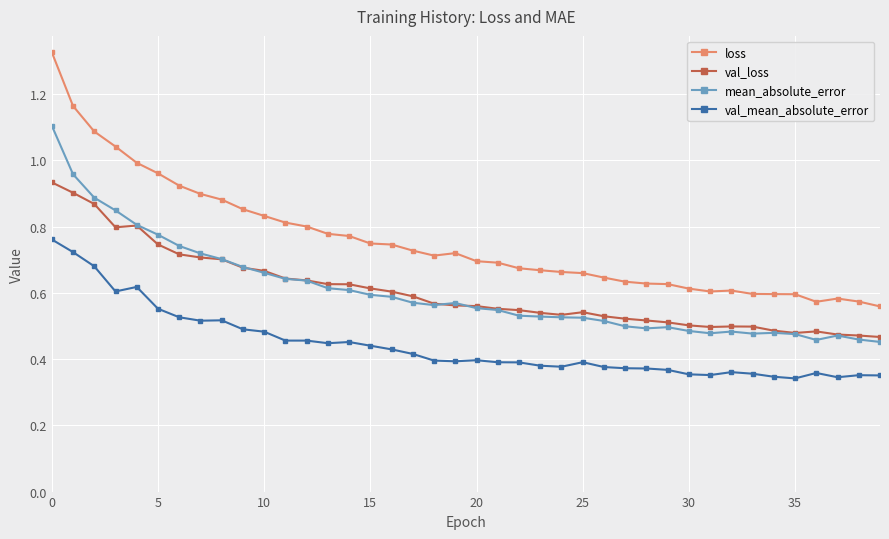

Does the chart have visible grid lines?

Yes